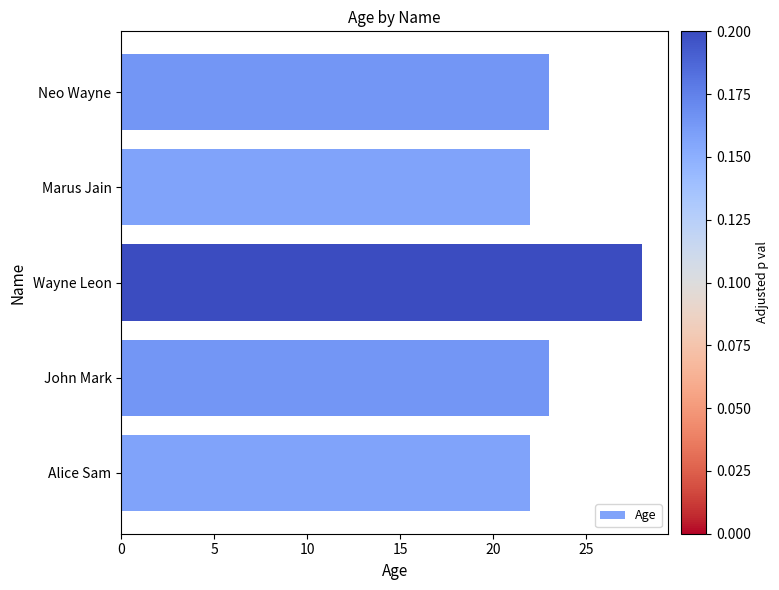

What is the difference between the second highest and second lowest values?

1